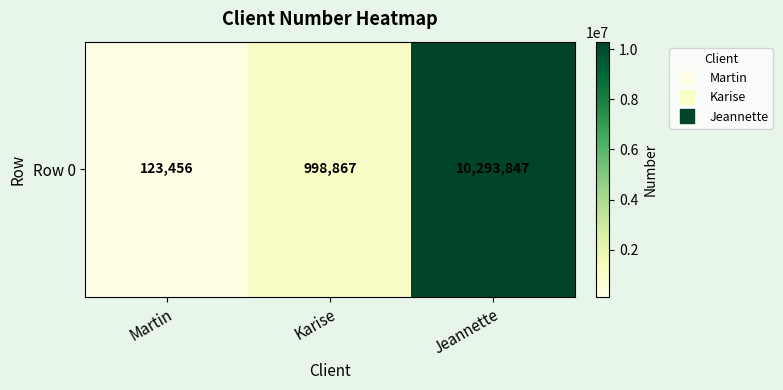

True or false: the data shows 123456 at Martin.

True